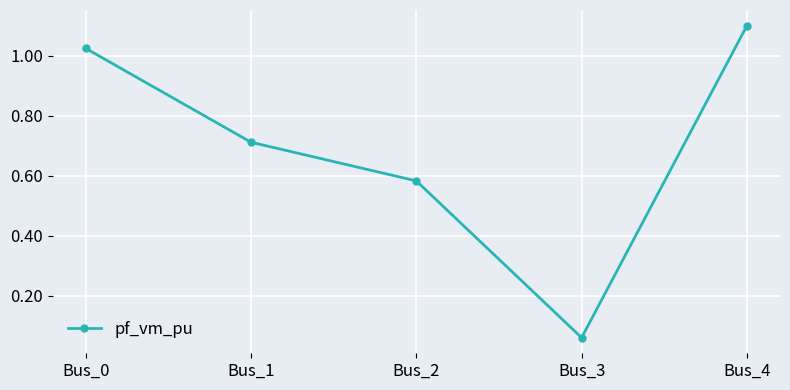

Rank the categories by value from highest to lowest.

Bus_4, Bus_0, Bus_1, Bus_2, Bus_3